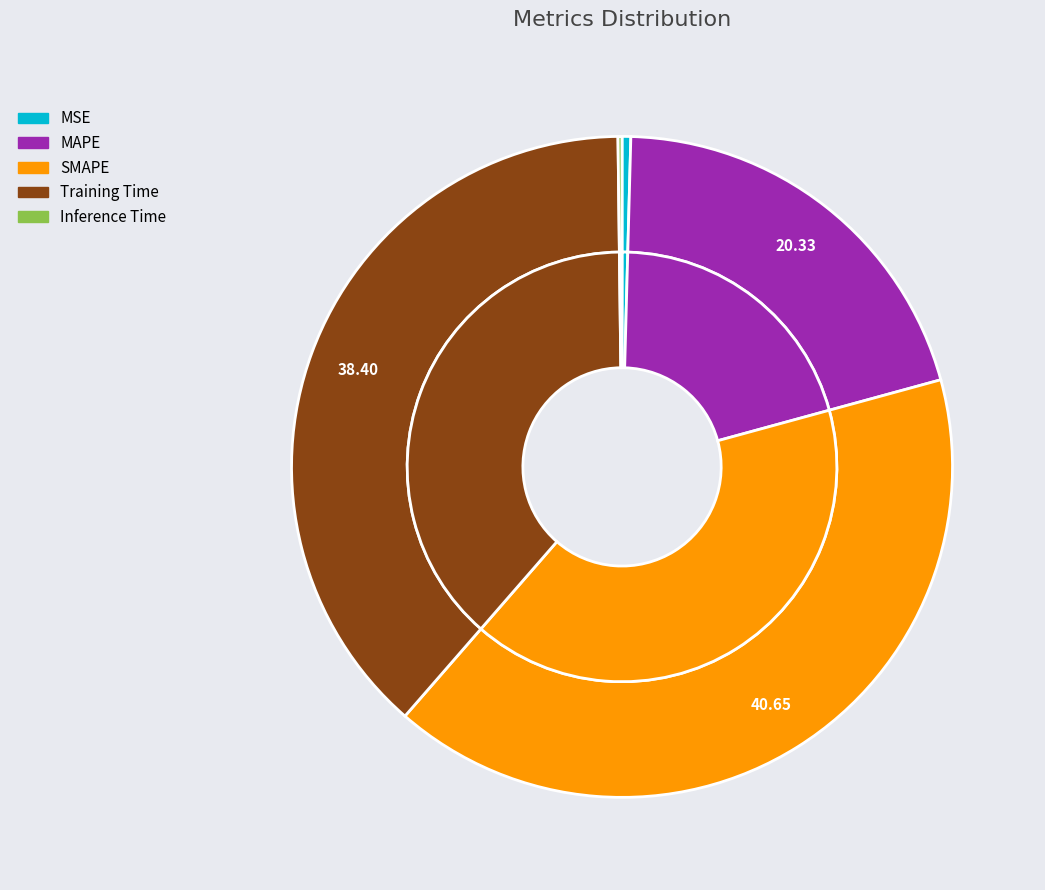

True or false: Inference Time accounts for 0% of the total.

True